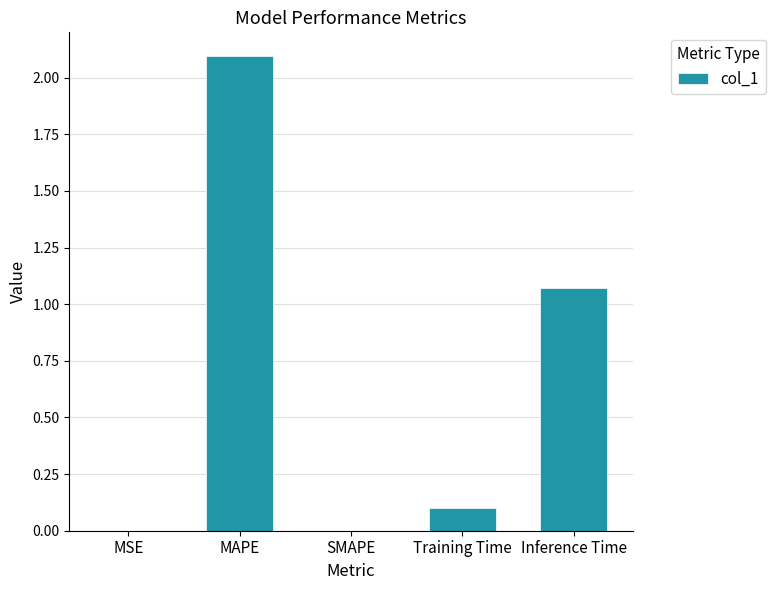

Which category has the highest value across all series?

MAPE